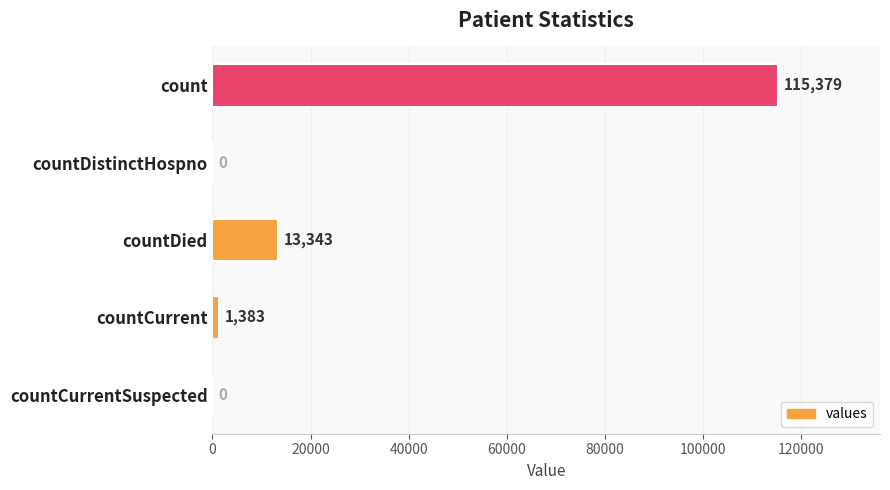

What is the sum of the values at countDied and countDistinctHospno?

13343